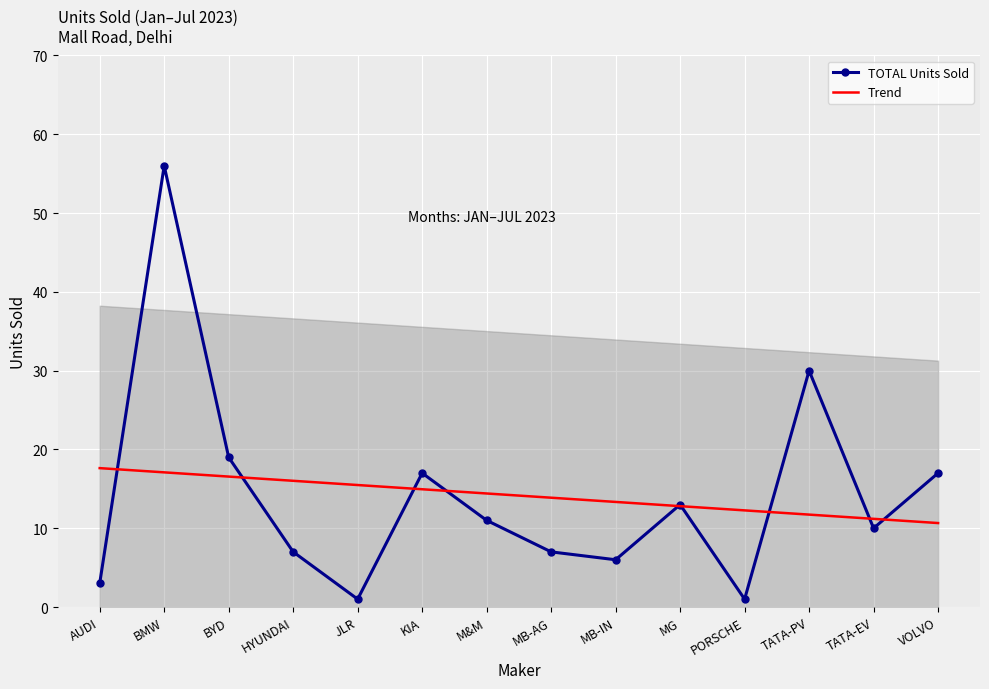

Reading left to right, list all the values displayed in this chart.

TOTAL Units Sold: AUDI=3.0	BMW=56.0	BYD=19.0	HYUNDAI=7.0	JLR=1.0	KIA=17.0	M&M=11.0	MB-AG=7.0	MB-IN=6.0	MG=13.0	PORSCHE=1.0	TATA-PV=30.0	TATA-EV=10.0	VOLVO=17.0
Trend: AUDI=17.6	BMW=17.1	BYD=16.6	HYUNDAI=16.0	JLR=15.5	KIA=14.9	M&M=14.4	MB-AG=13.9	MB-IN=13.3	MG=12.8	PORSCHE=12.3	TATA-PV=11.7	TATA-EV=11.2	VOLVO=10.7